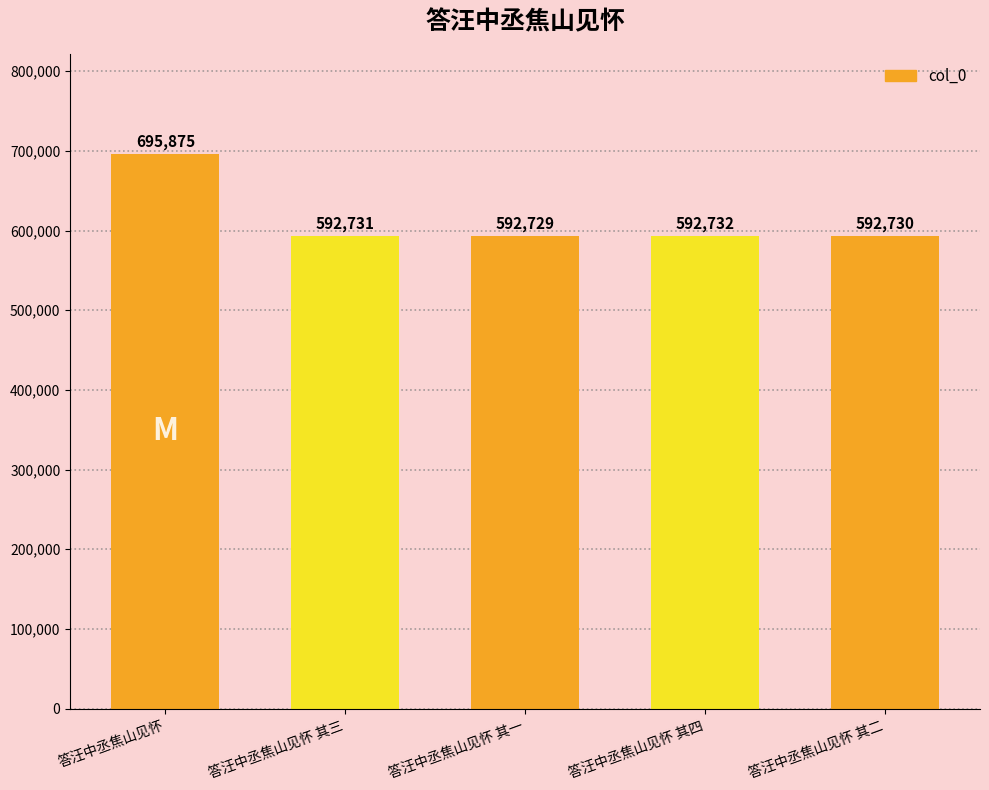

Which label corresponds to the smallest value in the chart?

答汪中丞焦山见怀 其一